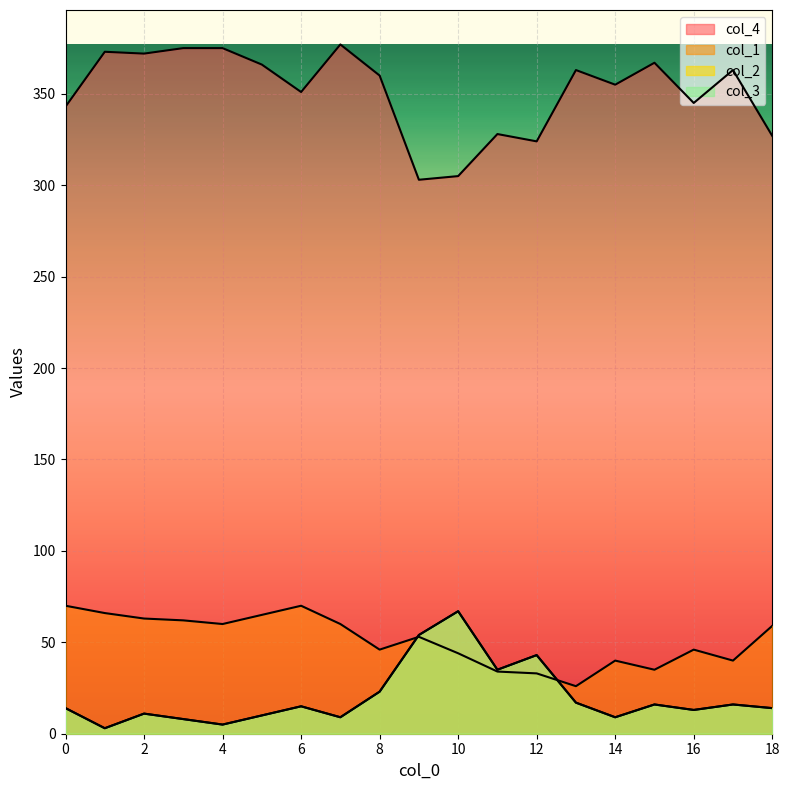

Reading right to left, extract all data points from this chart.

col_4: 327	363	345	367	355	363	324	328	305	303	360	377	351	366	375	375	372	373	343
col_2: 14	16	13	16	9	17	43	35	67	54	23	9	15	10	5	8	11	3	14
col_3: 14	16	13	16	9	17	43	35	67	54	23	9	15	10	5	8	11	3	14
col_1: 59	40	46	35	40	26	33	34	44	53	46	60	70	65	60	62	63	66	70